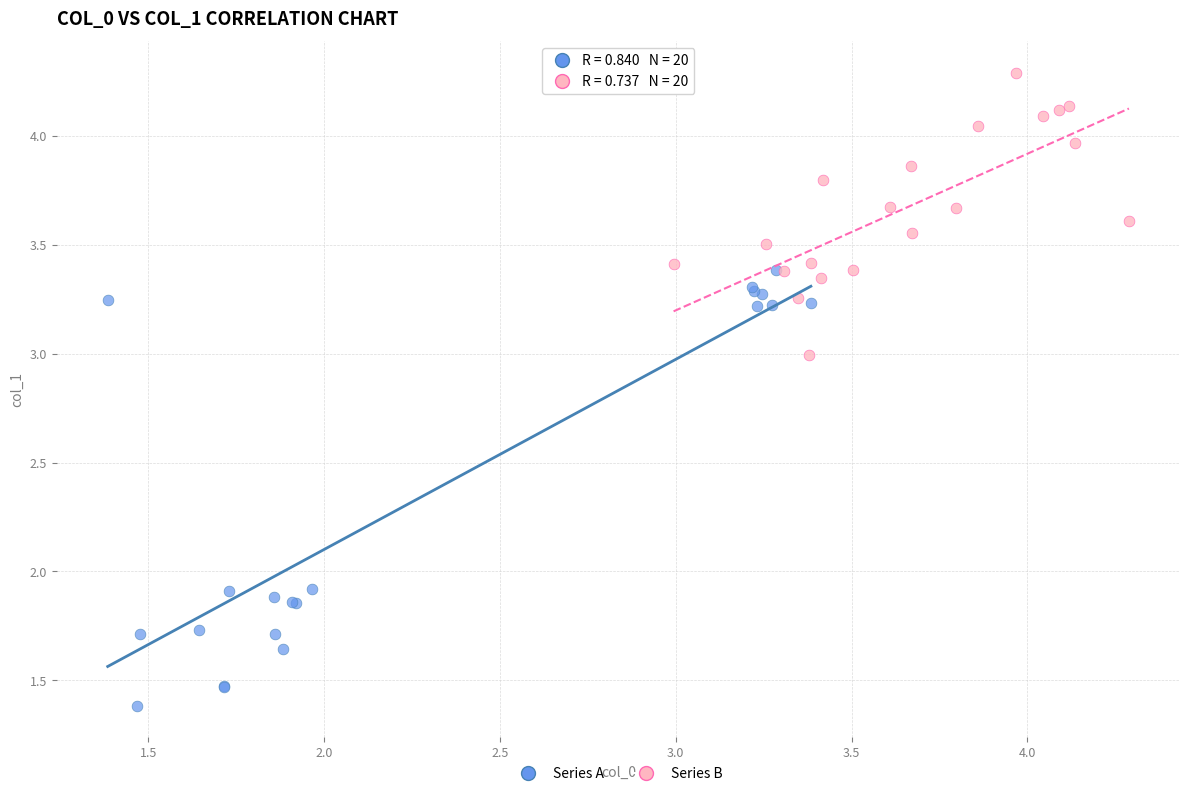

Which series reaches the maximum Y coordinate?

Series B